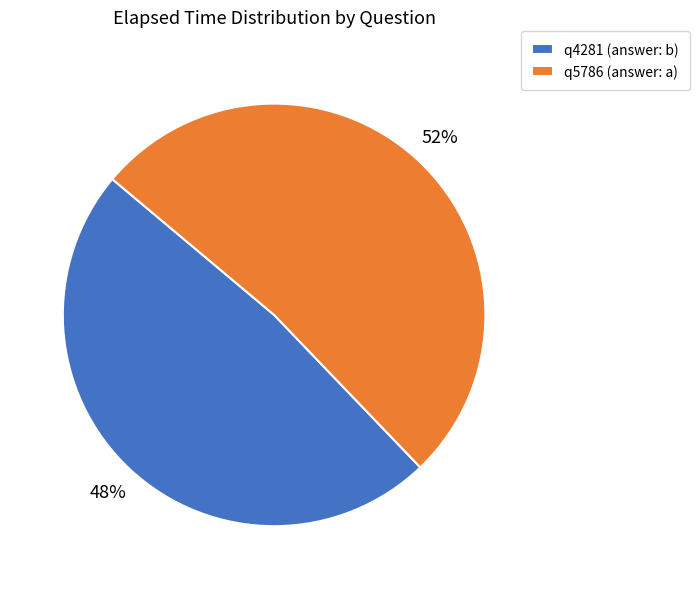

To the nearest percent, what portion does q5786 (answer: a) represent?

52%